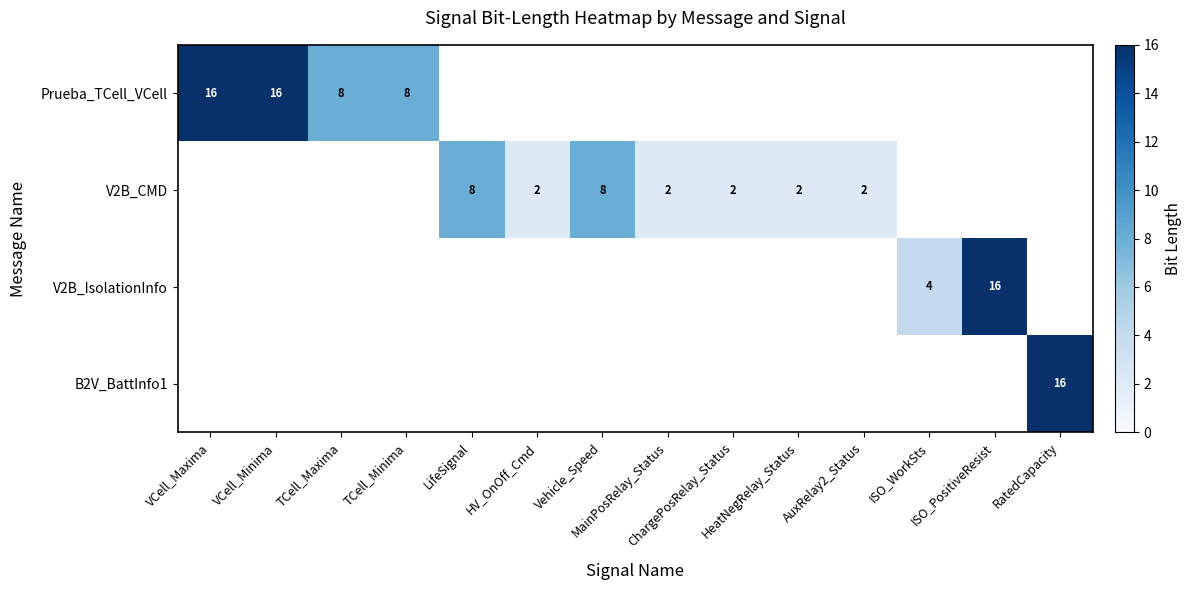

At which label does V2B_CMD reach its peak?

VCell_Maxima